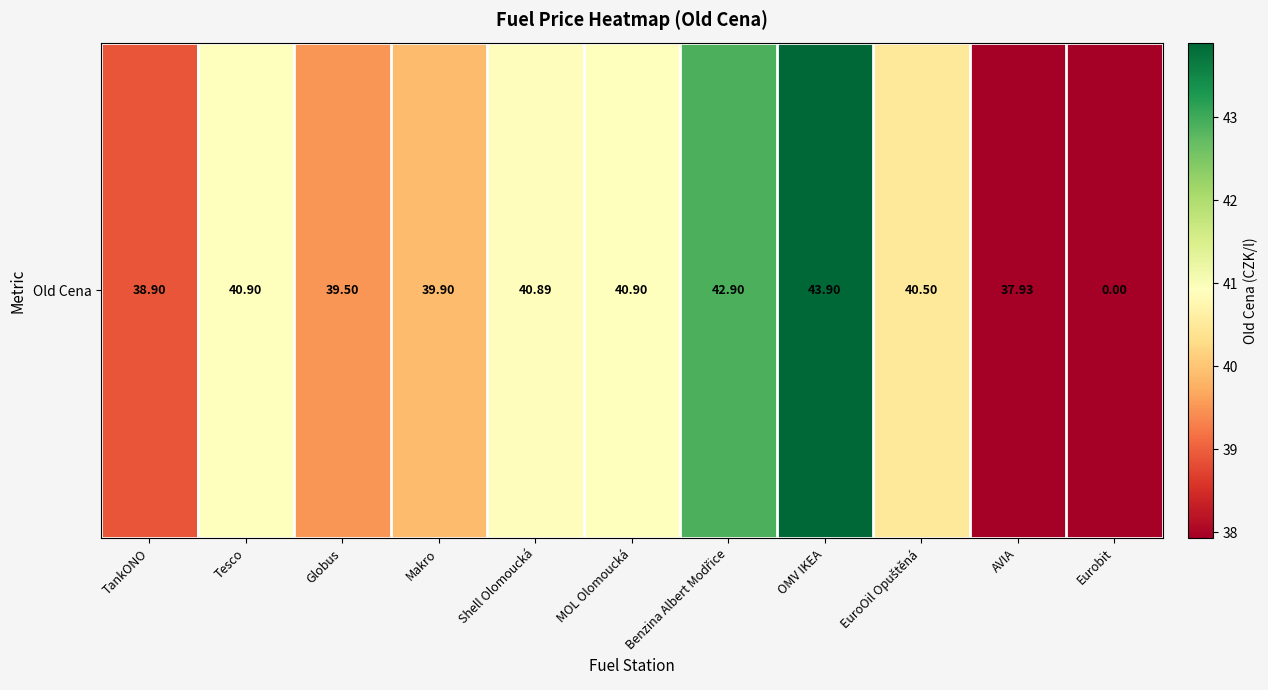

List the labels in order of value, smallest first.

Eurobit, AVIA, TankONO, Globus, Makro, EuroOil Opuštěná, Shell Olomoucká, Tesco, MOL Olomoucká, Benzina Albert Modřice, OMV IKEA